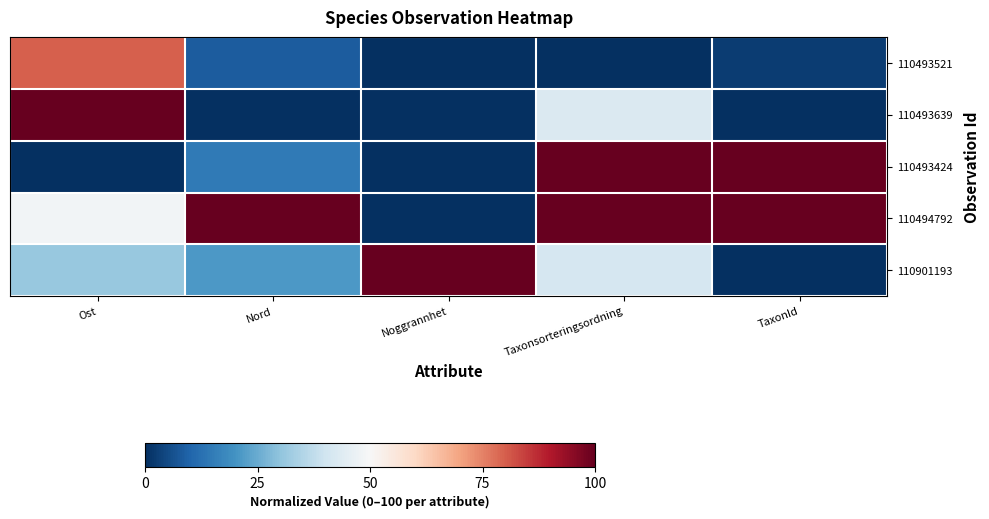

Reading left to right, what are all the values shown in this chart?

110493521: Ost=79.9	Nord=8.4	Noggrannhet=0.0	Taxonsorteringsordning=0.0	TaxonId=2.4
110493639: Ost=100.0	Nord=0.0	Noggrannhet=0.0	Taxonsorteringsordning=42.6	TaxonId=0.0
110493424: Ost=0.0	Nord=14.7	Noggrannhet=0.0	Taxonsorteringsordning=100.0	TaxonId=100.0
110494792: Ost=48.5	Nord=100.0	Noggrannhet=0.0	Taxonsorteringsordning=100.0	TaxonId=100.0
110901193: Ost=31.2	Nord=21.1	Noggrannhet=100.0	Taxonsorteringsordning=41.6	TaxonId=0.0